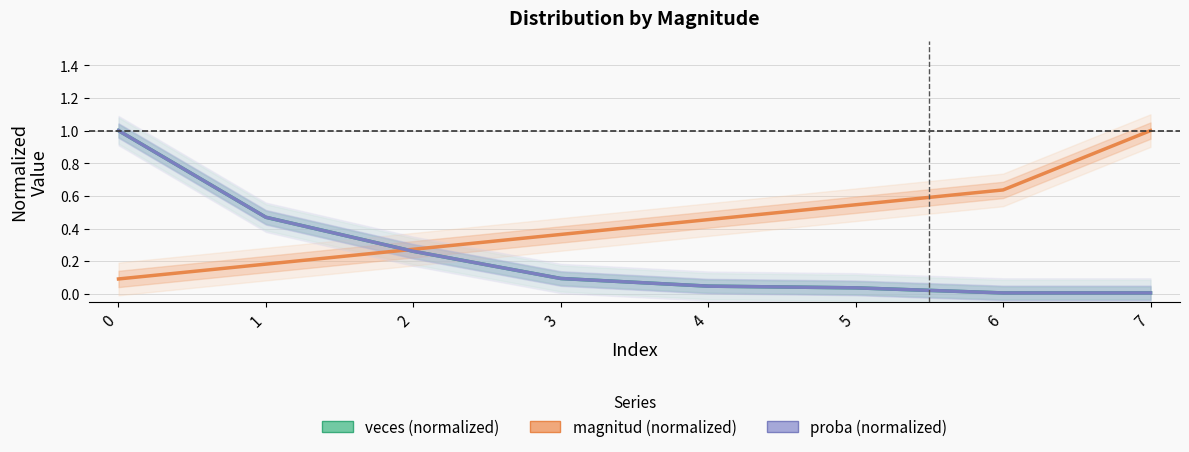

Which has a higher value, 3 or 1?

1